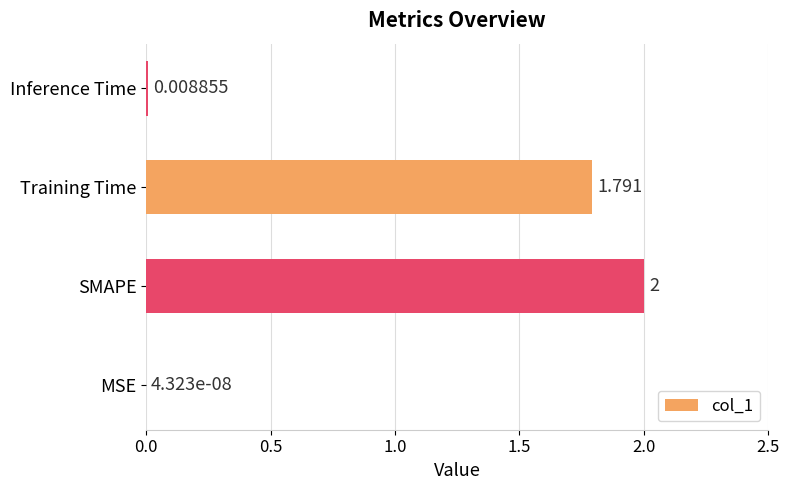

Where is the data nearest to the value 1?

Training Time